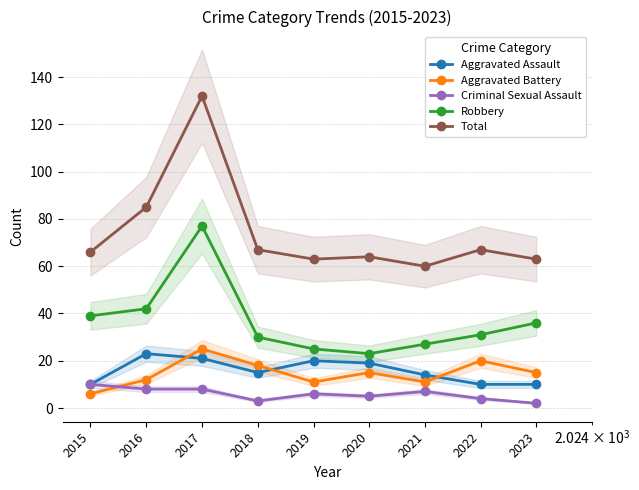

Which series has the largest range (max minus min)?

Total